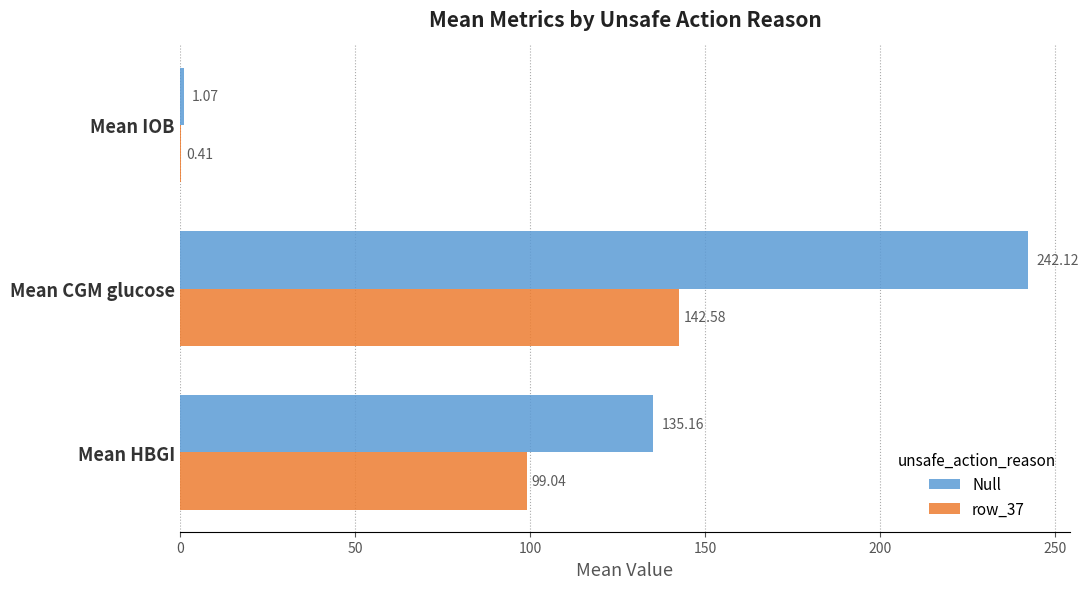

At which category is the sum across all series the highest?

Mean CGM glucose